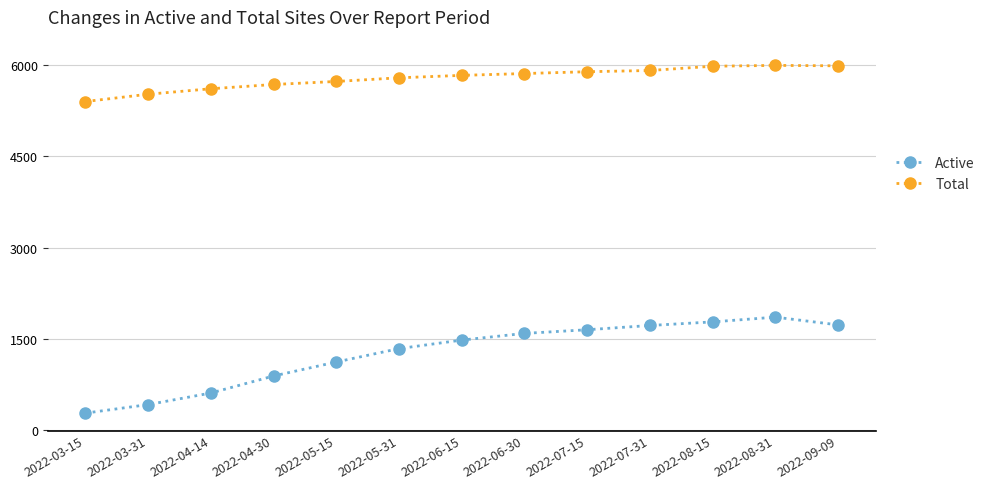

How many lines are shown in the chart?

2